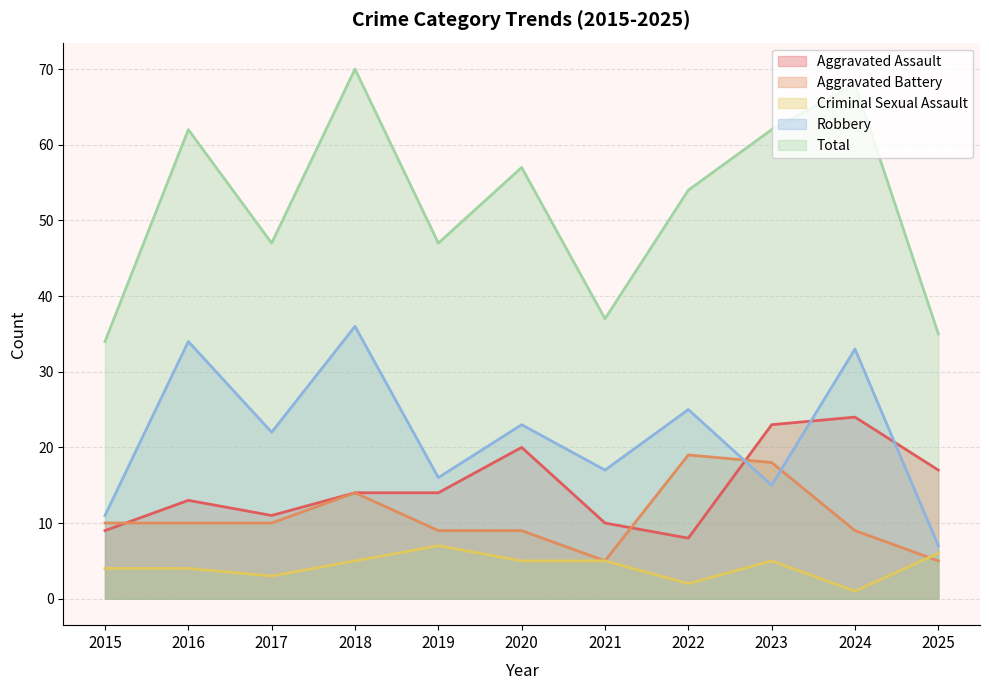

True or false: Criminal Sexual Assault has more than 1 points higher than both neighbors.

True